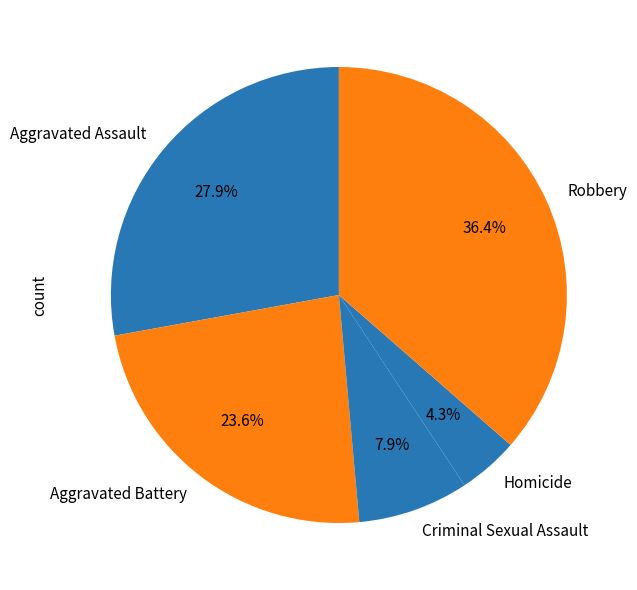

To the nearest percent, what portion does Aggravated Battery represent?

24%